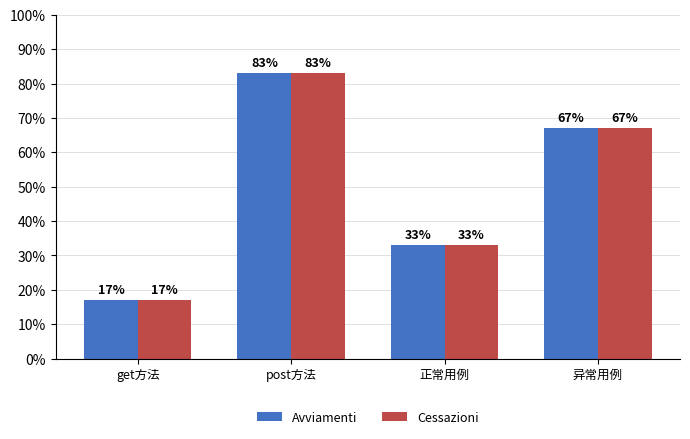

List the labels in order of Cessazioni value, largest first.

post方法, 异常用例, 正常用例, get方法